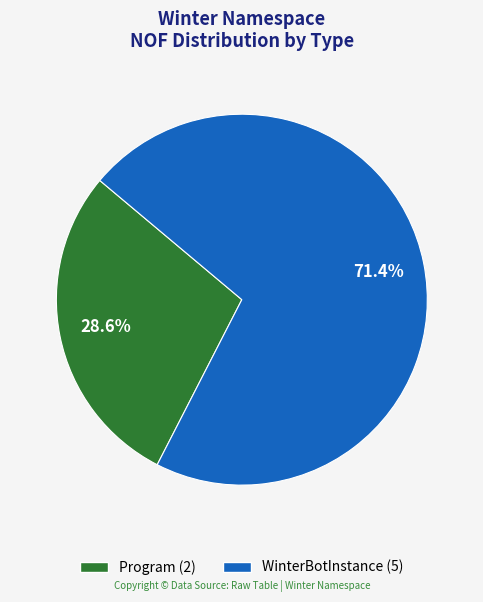

How many segments does this pie chart have?

2